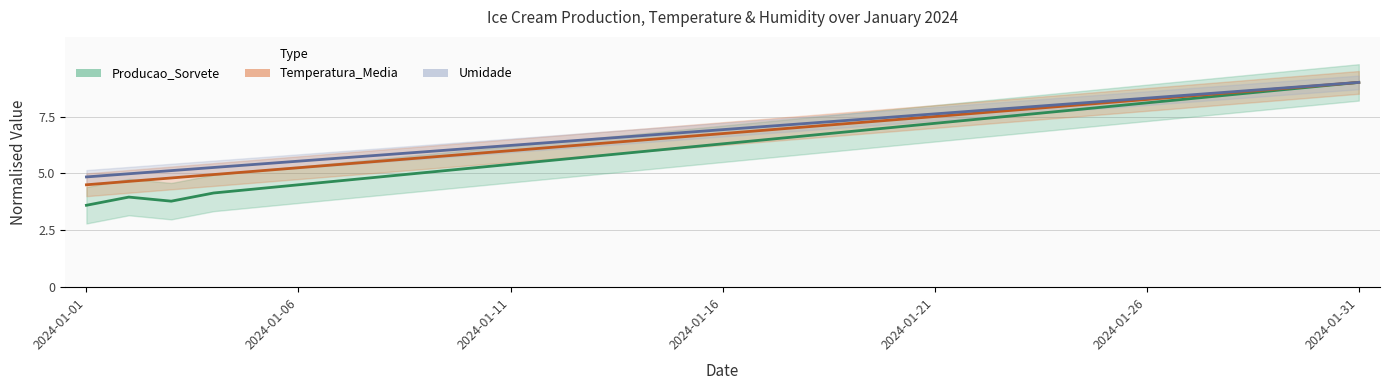

Which has a higher value, 2024-01-11 or 2024-01-06?

2024-01-11